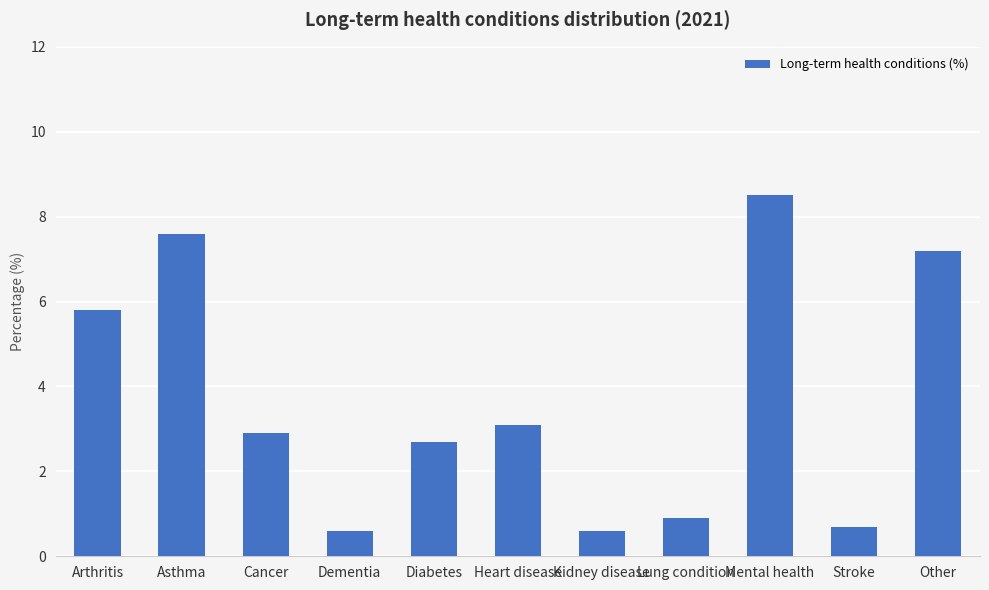

True or false: the data shows 2.9 at Cancer.

True